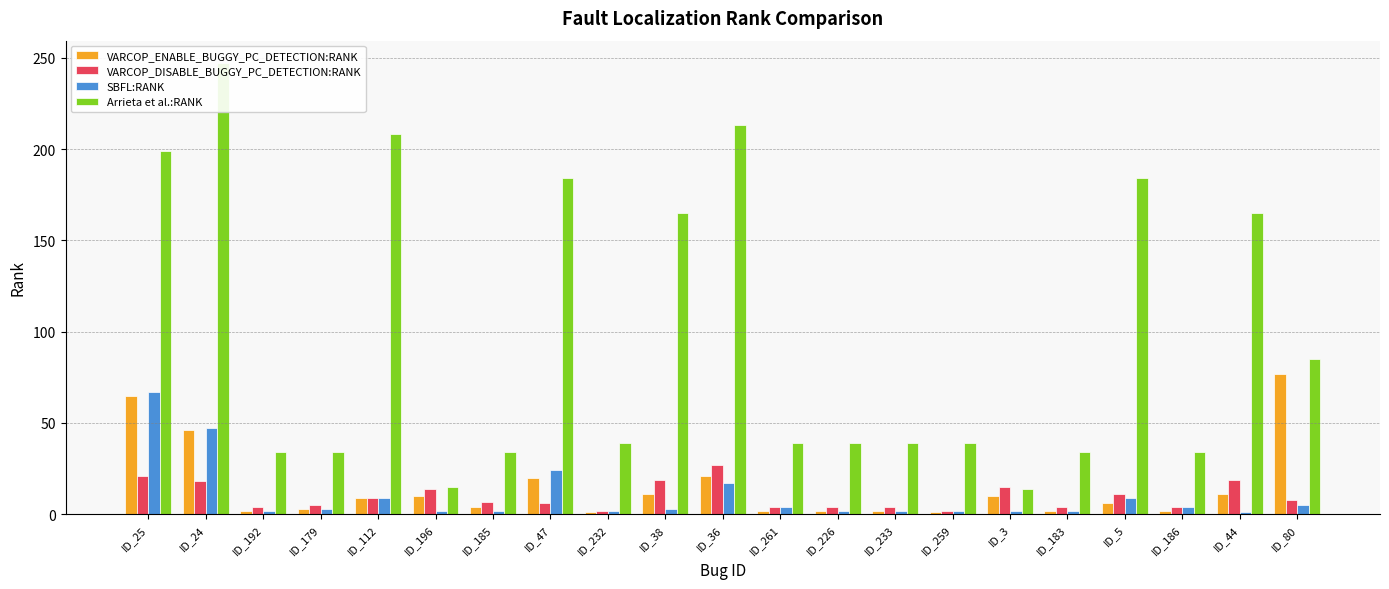

What position from the left is ID_179?

4